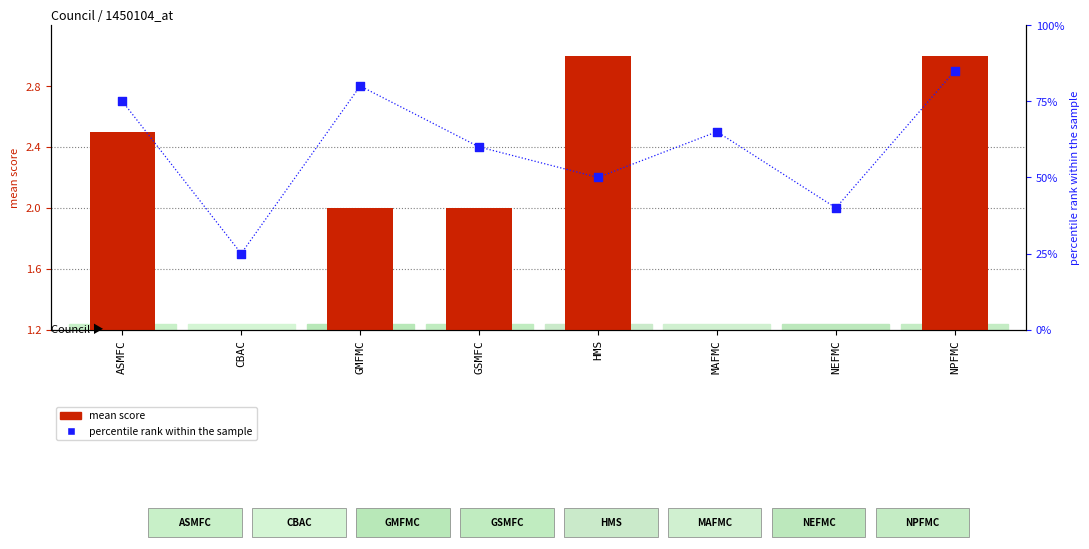

What is the total value across all series at HMS?

53.0